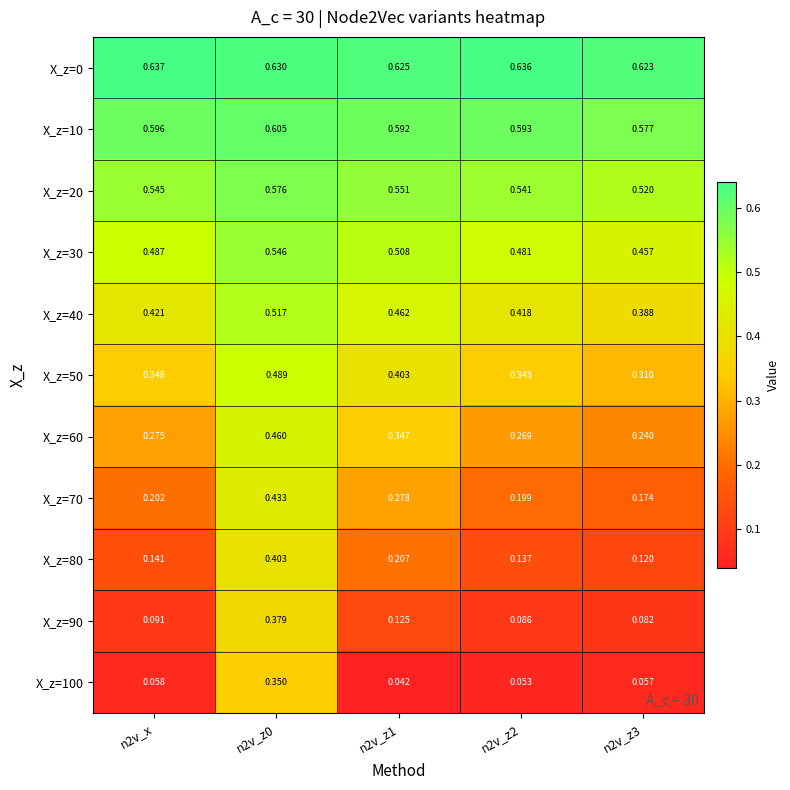

Count the number of data series in this chart.

11